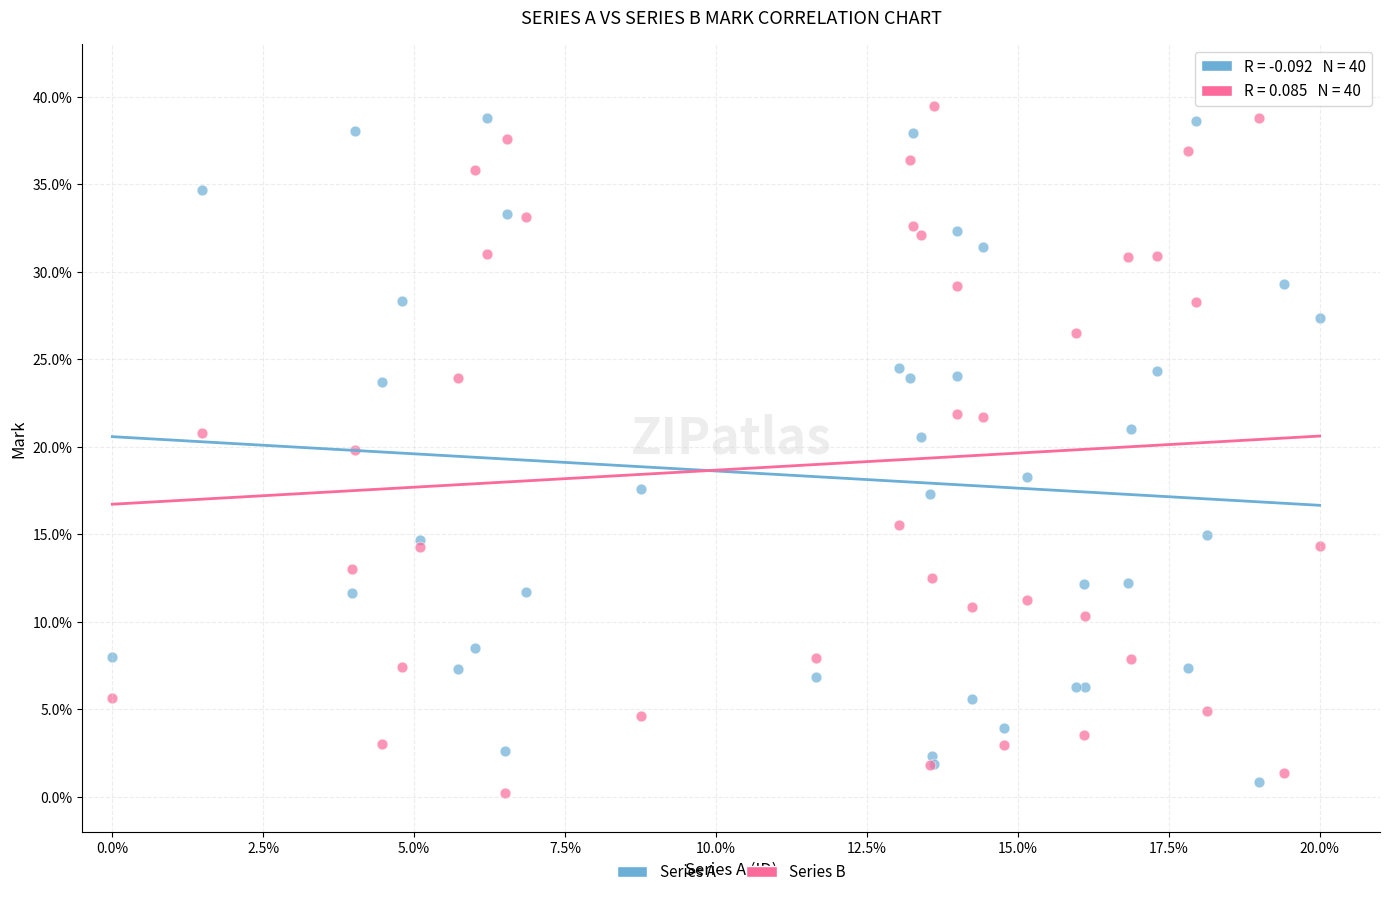

What are all the series names shown in the legend?

Series A, Series B